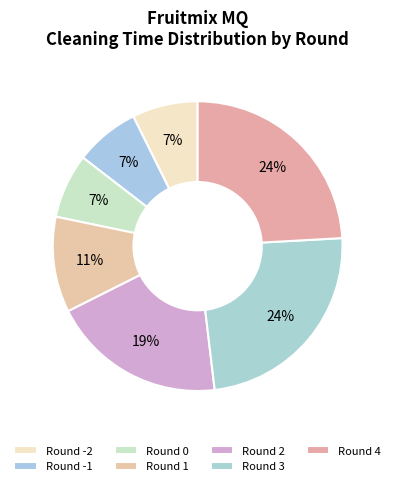

Which slice is the smallest?

-1